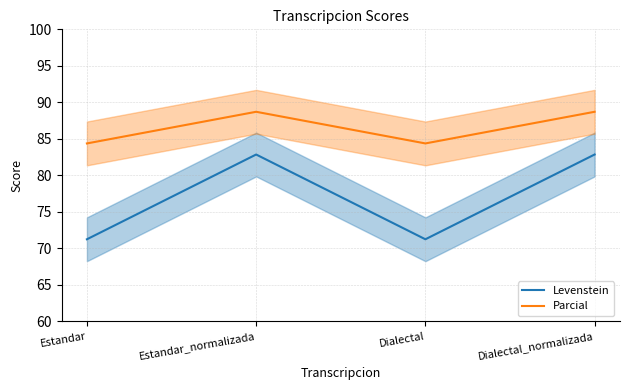

At which label does Parcial reach its minimum?

Estandar